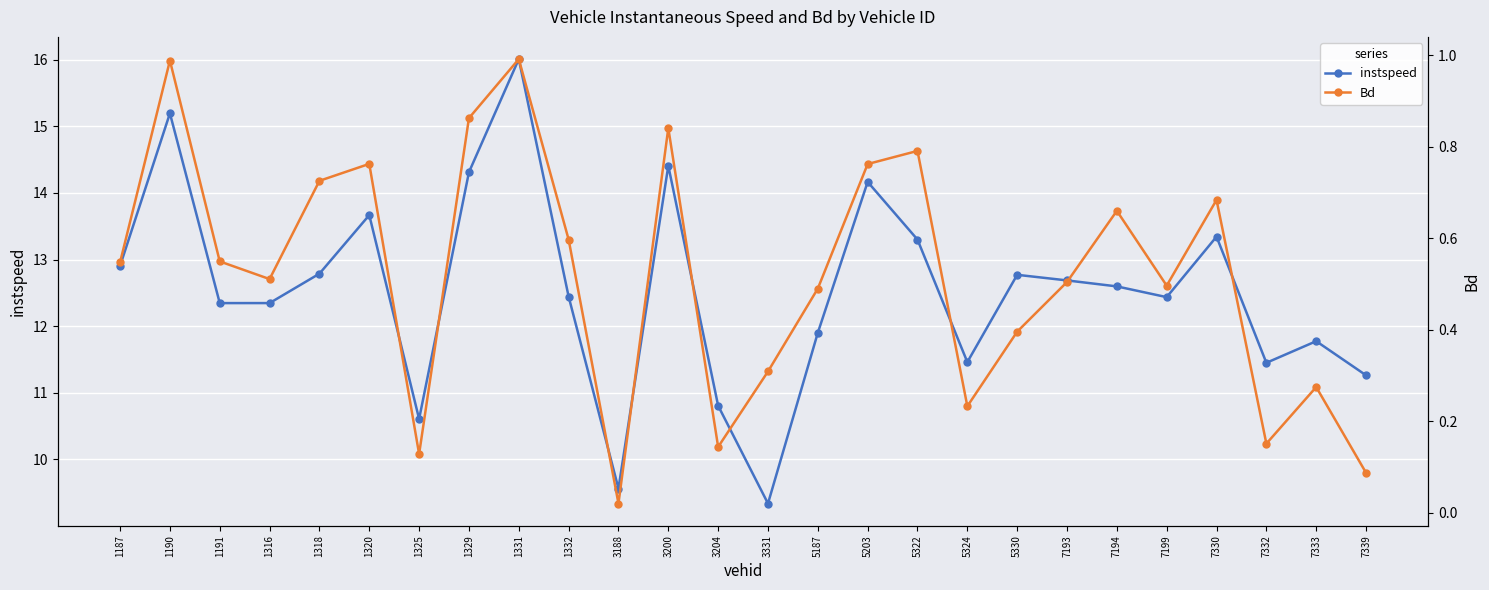

What is the spread (max minus min) of values at 5203?

13.4